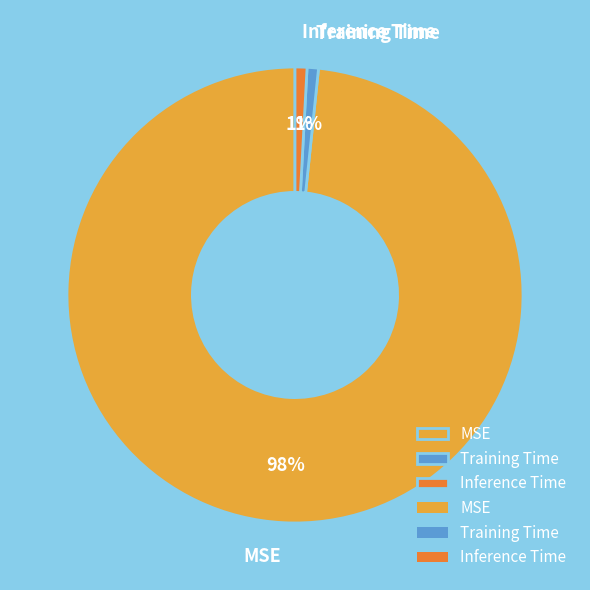

To the nearest percent, what is the average slice percentage?

33%